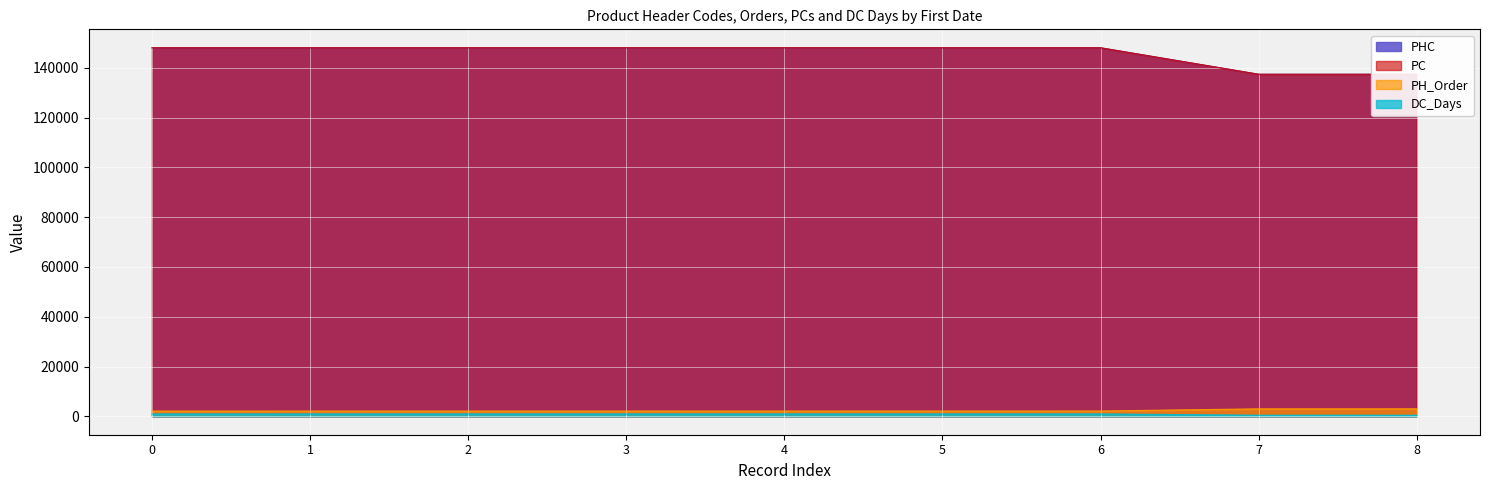

What is the minimum value for PHC?

137448